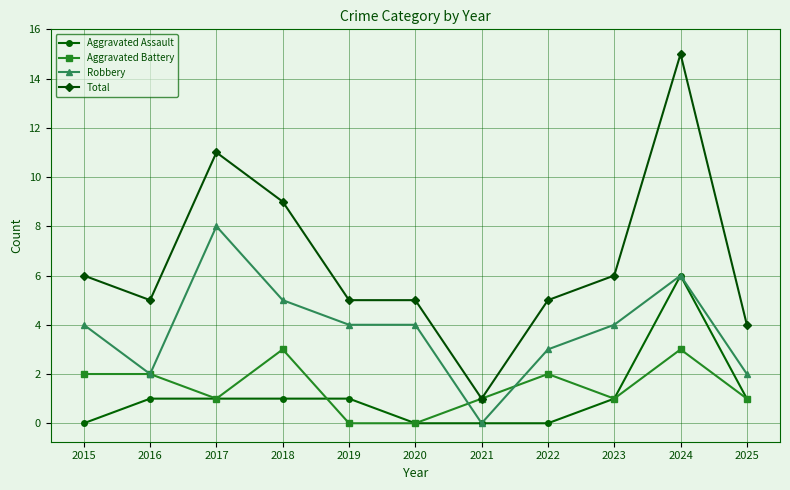

True or false: Aggravated Assault and Total cross at least once.

False